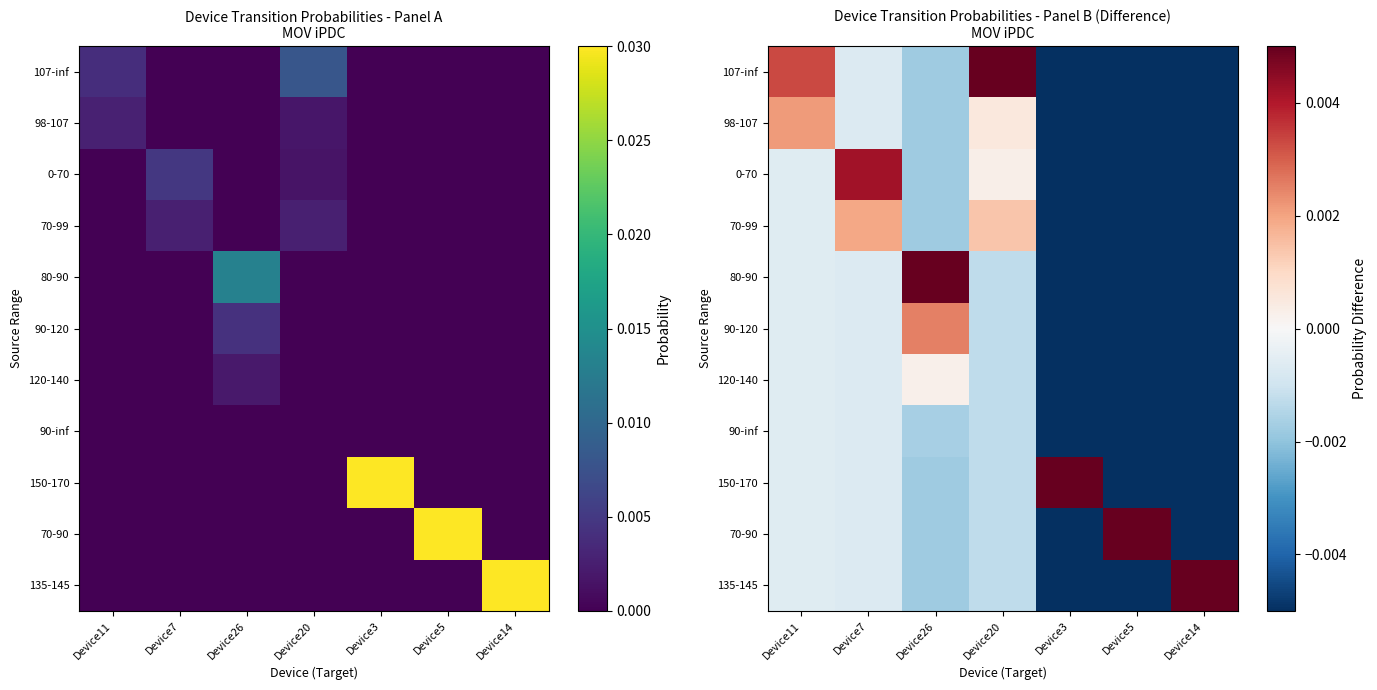

What is the maximum value shown in the chart?

0.9